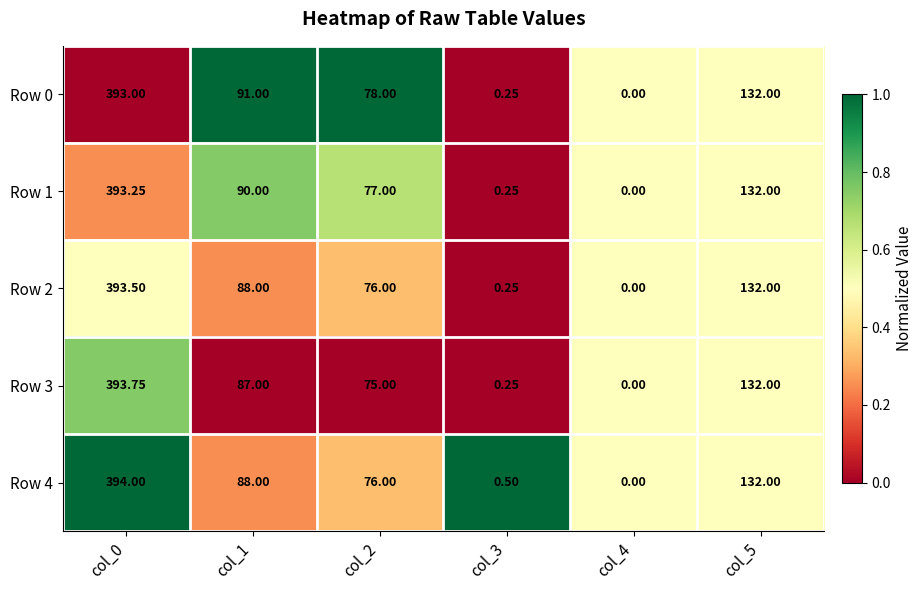

Is the value of Row 0 at col_1 greater than the value of Row 2 at col_5?

No